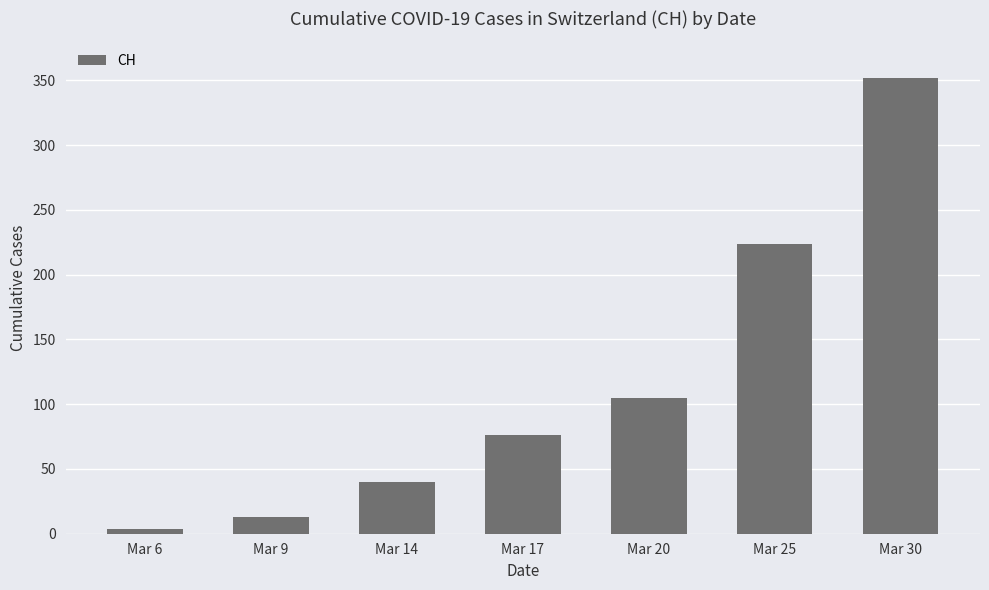

At which label is the value closest to 178?

Mar 25